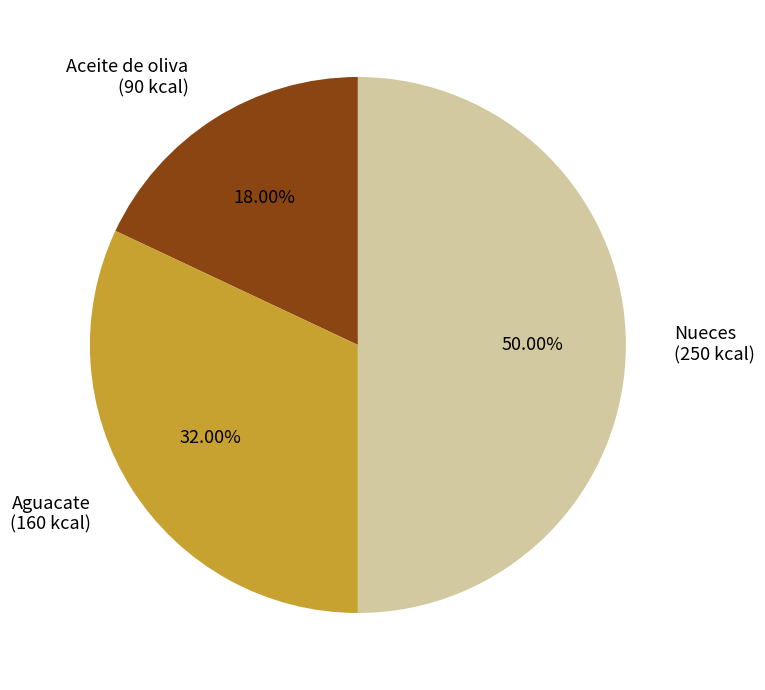

Which slice is the largest?

Nueces